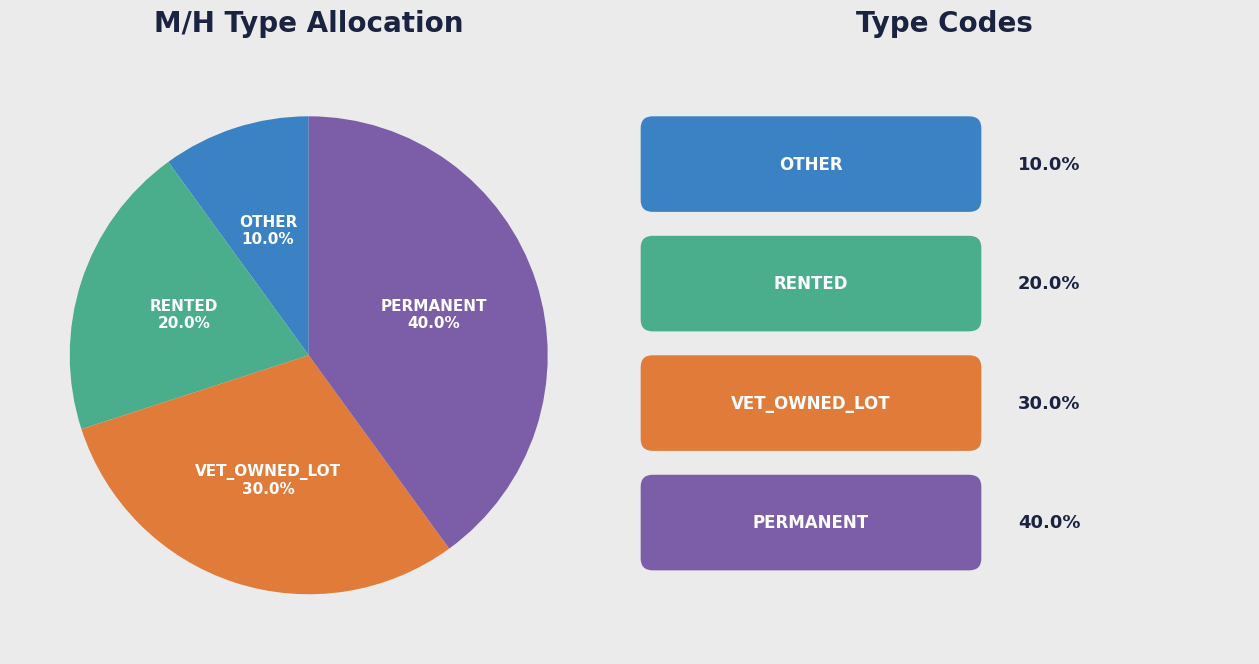

Is it true that OTHER is 10% of the pie?

True